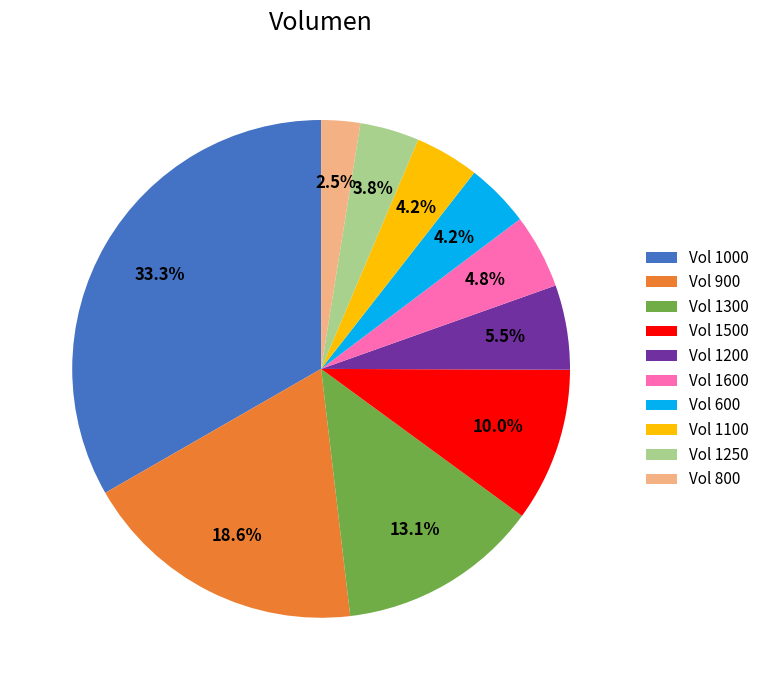

Is there any slice that represents more than half of the pie?

No